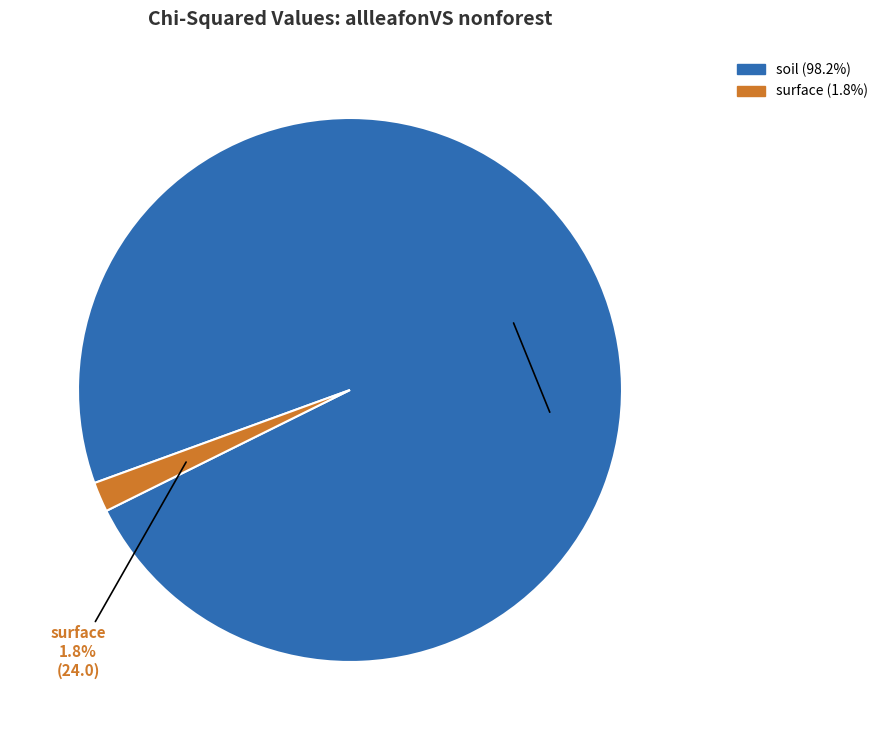

To the nearest percent, what portion does surface represent?

2%